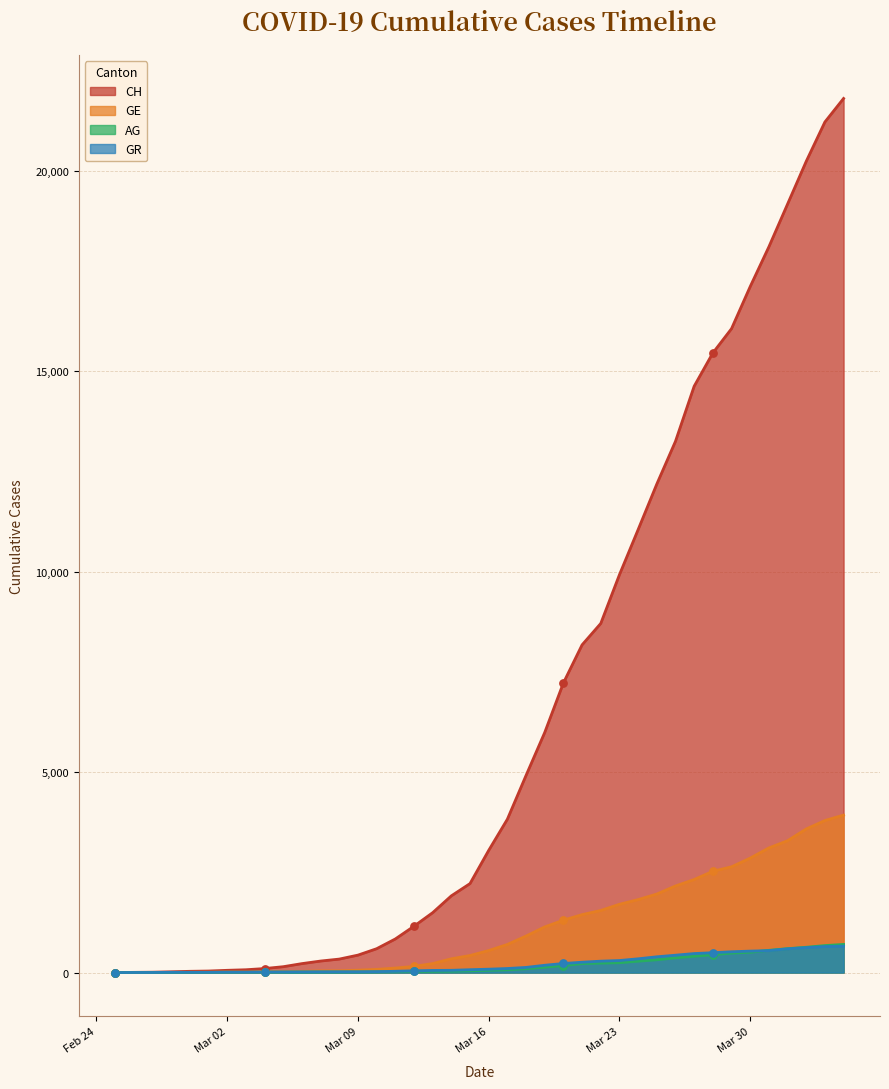

At which category is the sum across all series the highest?

2020-04-04